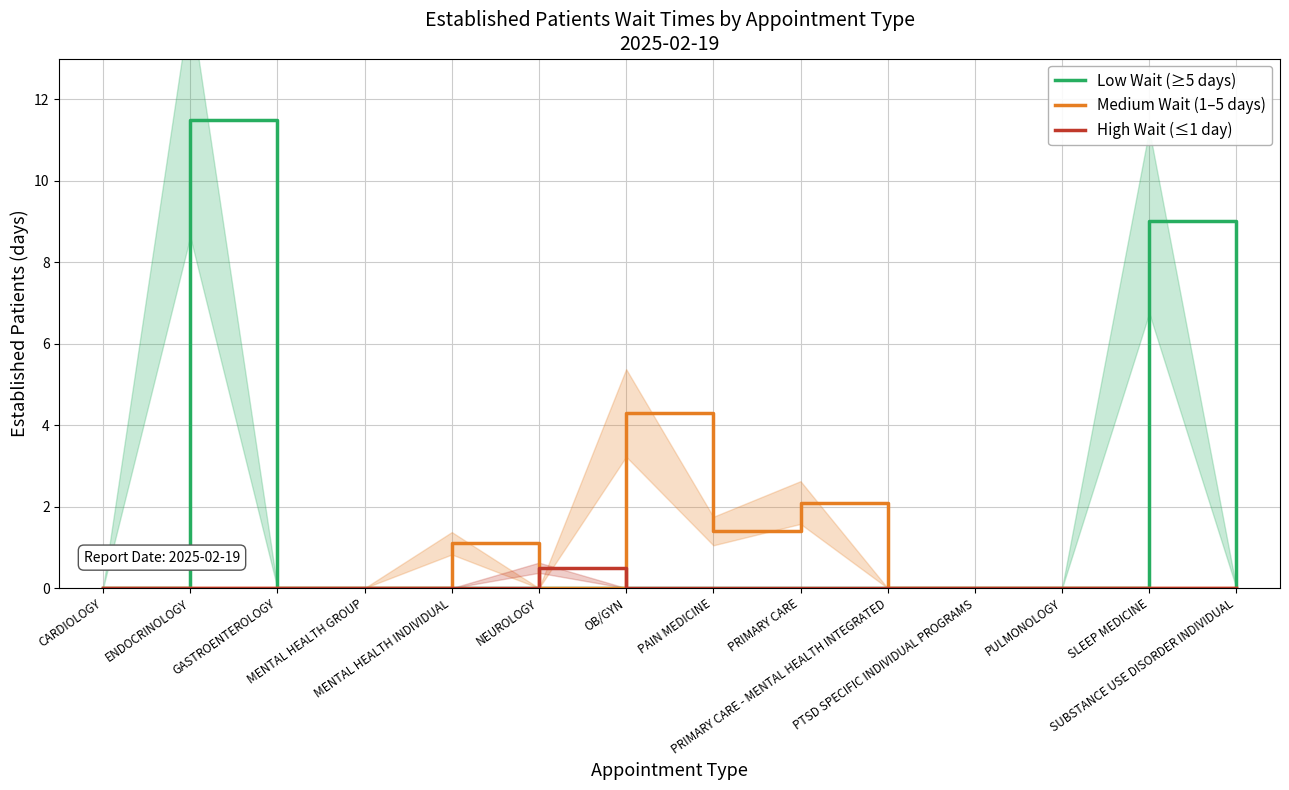

Reading right to left, list all the values displayed in this chart.

Low Wait (≥5 days): 0.0	9.0	0.0	0.0	0.0	0.0	0.0	0.0	0.0	0.0	0.0	0.0	11.5	0.0
Medium Wait (1–5 days): 0.0	0.0	0.0	0.0	0.0	2.1	1.4	4.3	0.0	1.1	0.0	0.0	0.0	0.0
High Wait (≤1 day): 0.0	0.0	0.0	0.0	0.0	0.0	0.0	0.0	0.5	0.0	0.0	0.0	0.0	0.0